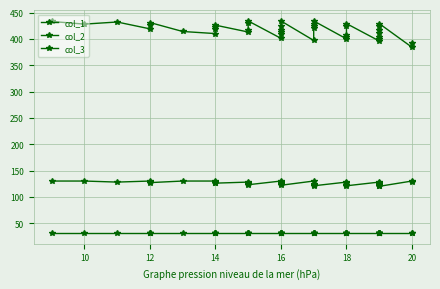

Where is col_1 nearest to the value 409?

16